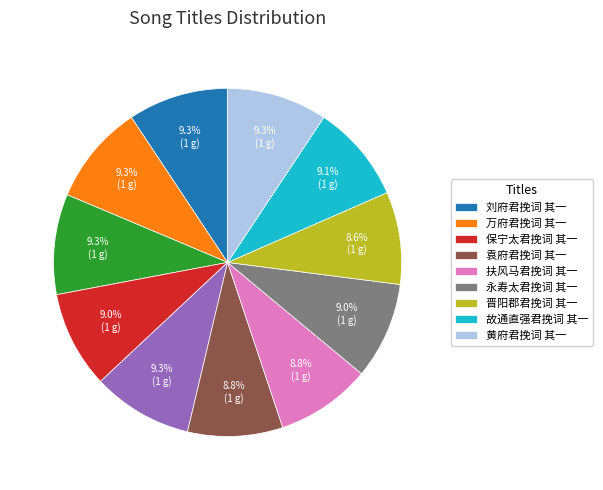

Is there a majority slice in this chart?

No